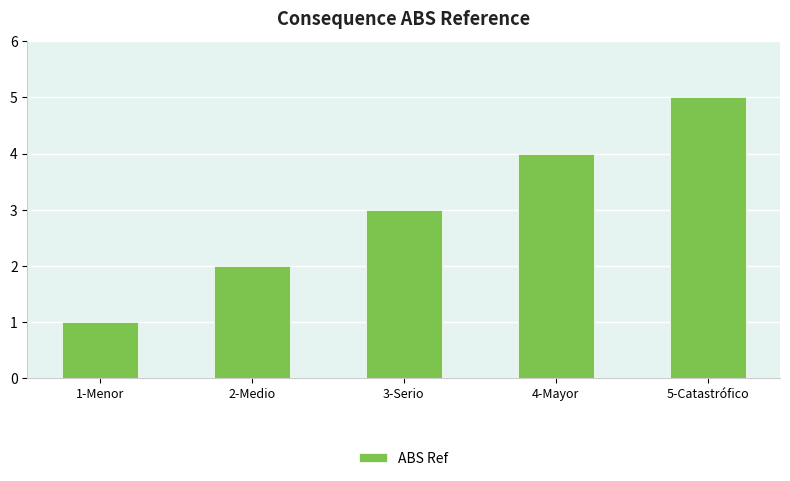

What is the label of the 1st bar from the left?

1-Menor